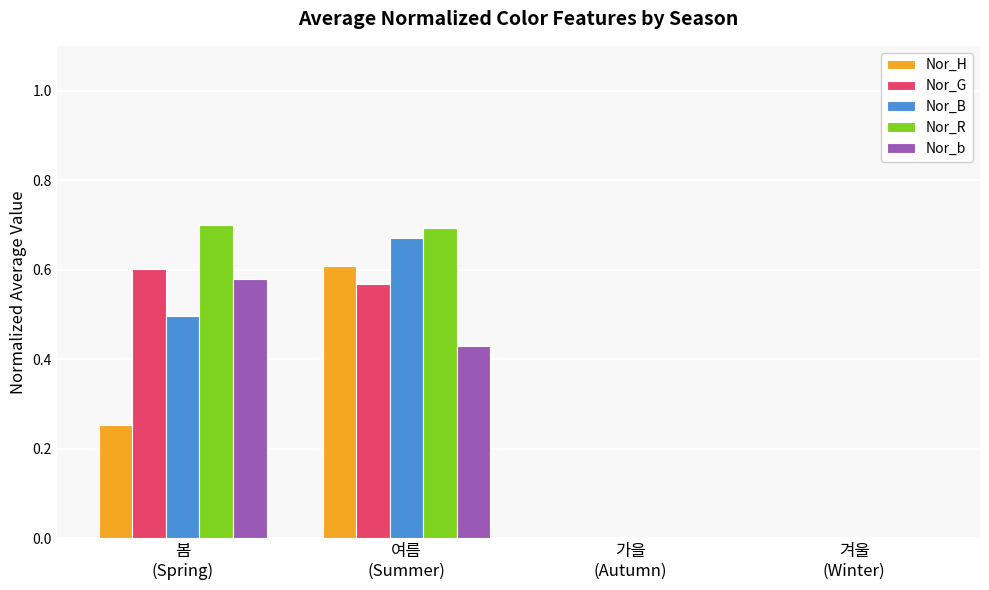

What are all the series names shown in the legend?

Nor_H, Nor_G, Nor_B, Nor_R, Nor_b